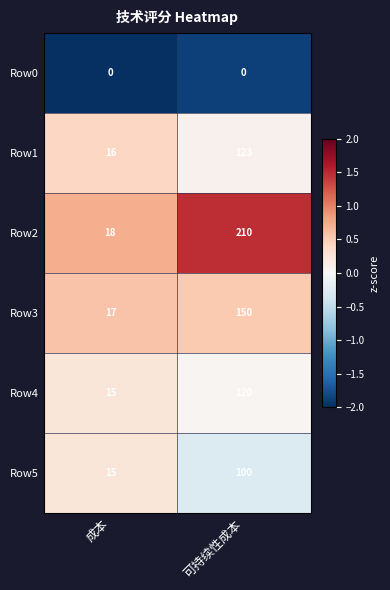

What is the sum of the Row3 values at 可持续性成本 and 成本?

167